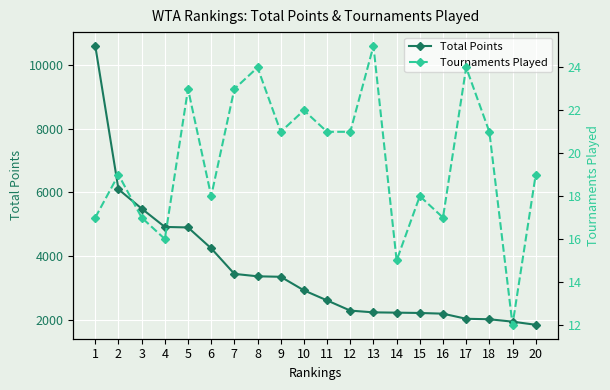

What is the difference between the maximum and second lowest values in the Total Points series?

8630